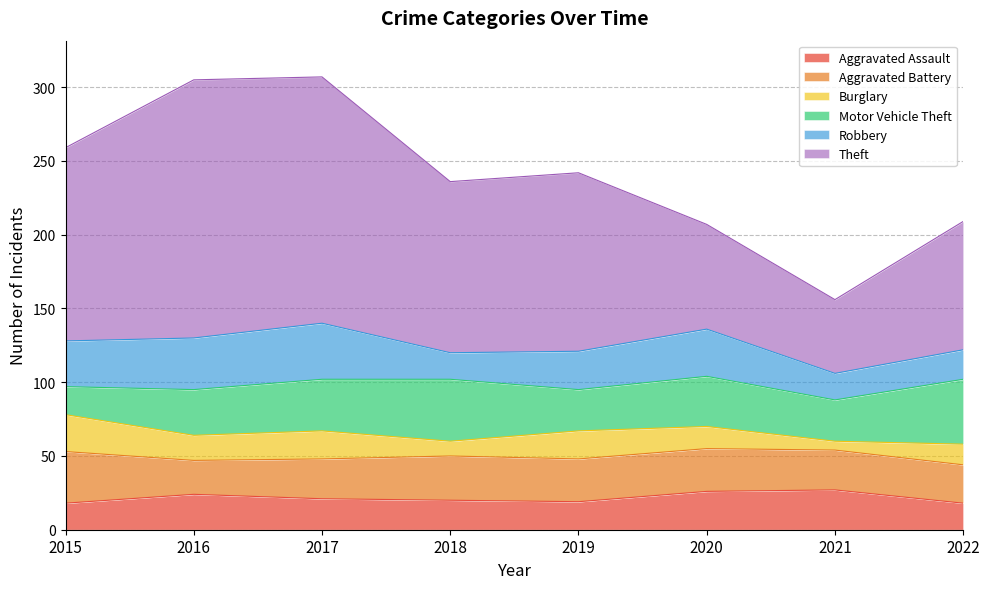

What is the total value across all series at 2022?

209